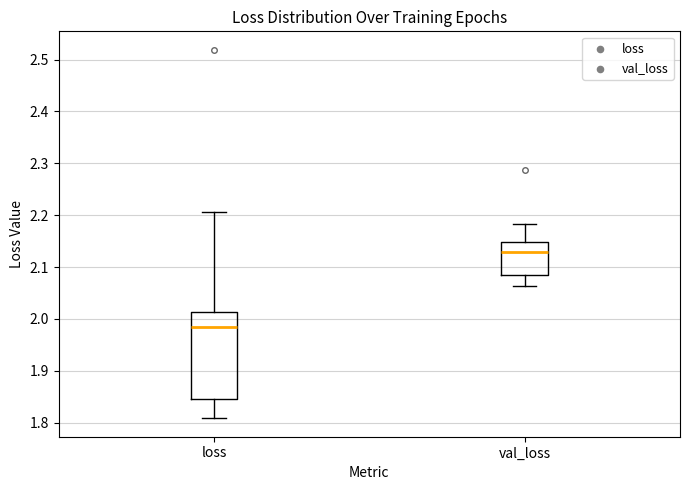

Which box has the highest median line?

val_loss